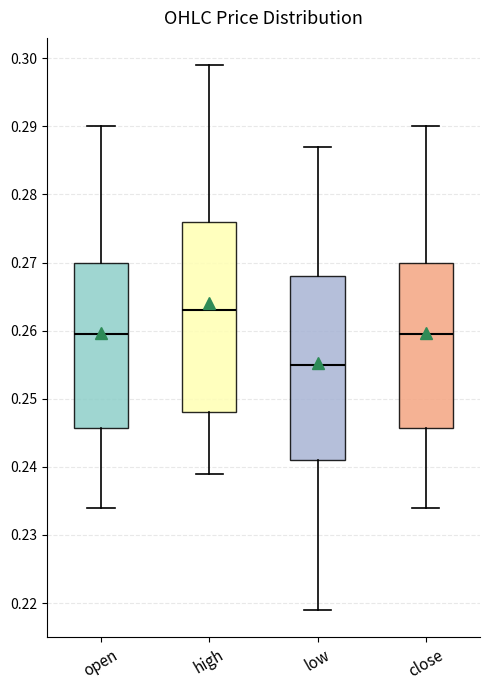

Which box has the highest median line?

high